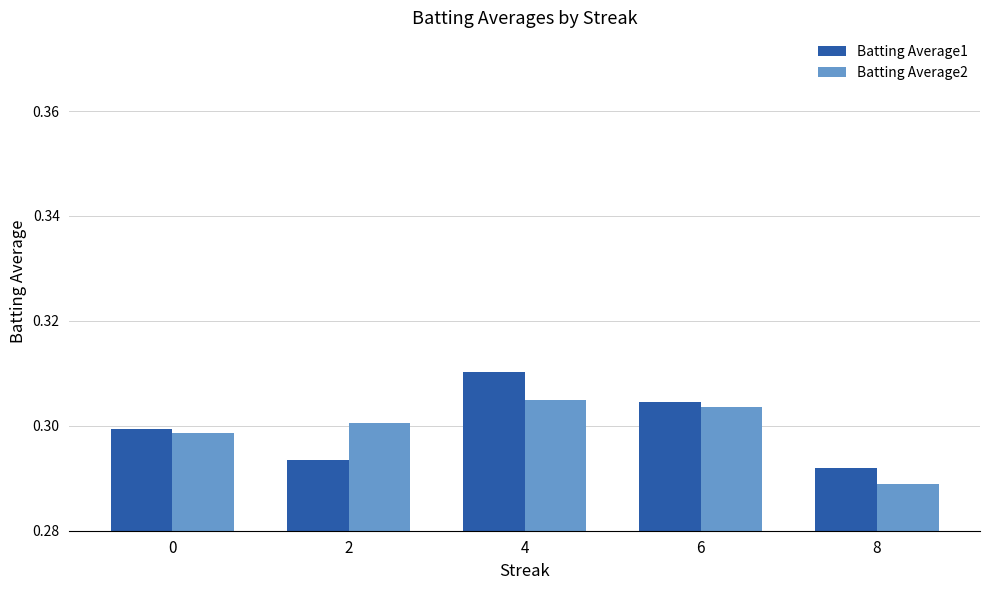

Count the number of data series in this chart.

2